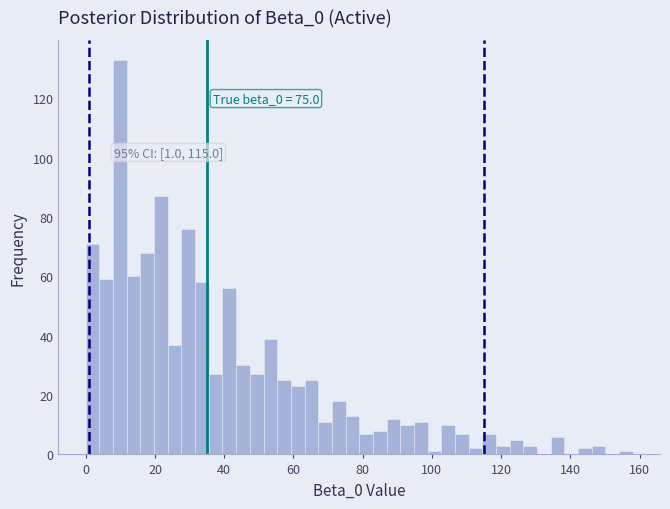

Around what value on the x-axis is the tallest bar? Give the approximate position of its centre, as read against the axis.

10